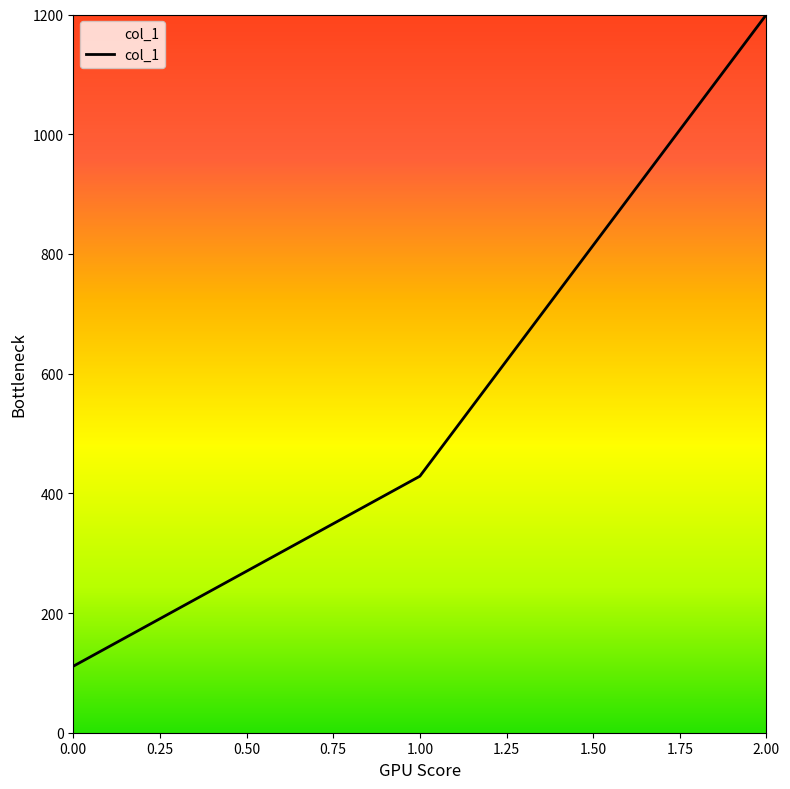

Which label corresponds to the largest value in the chart?

2.00